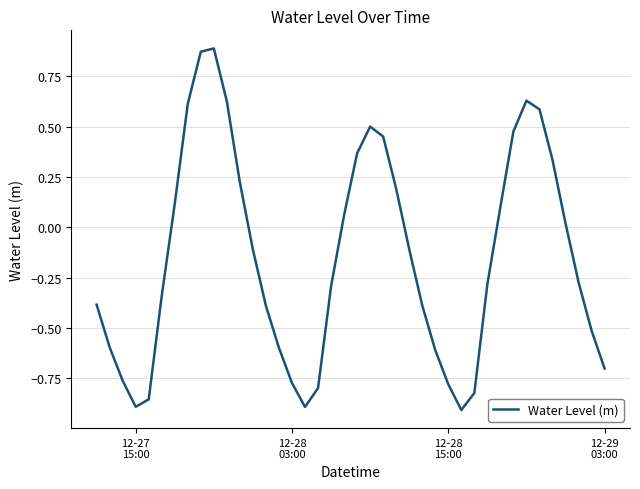

What is the difference between the maximum and minimum values?

1.8